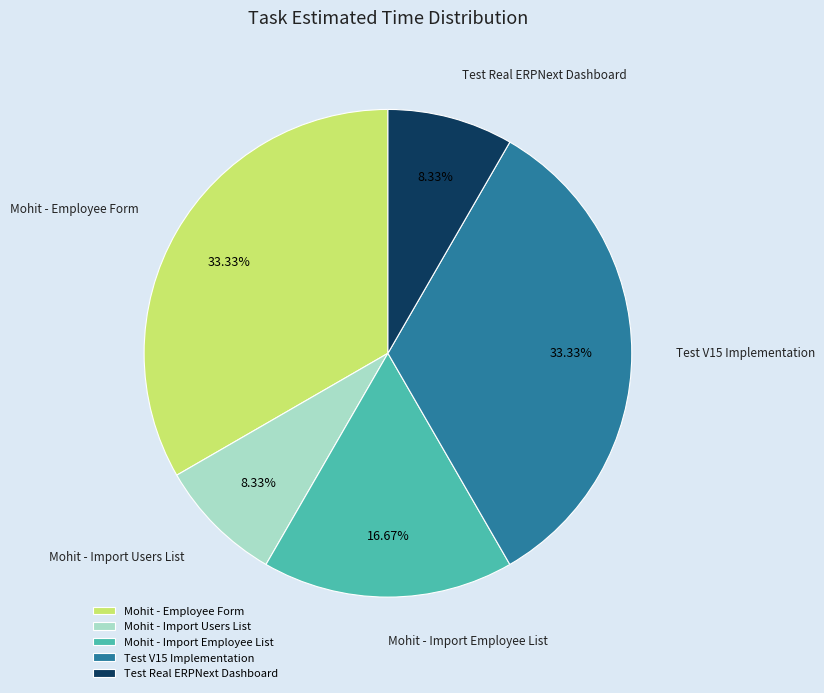

Does Mohit - Employee Form represent more than half of the total?

No